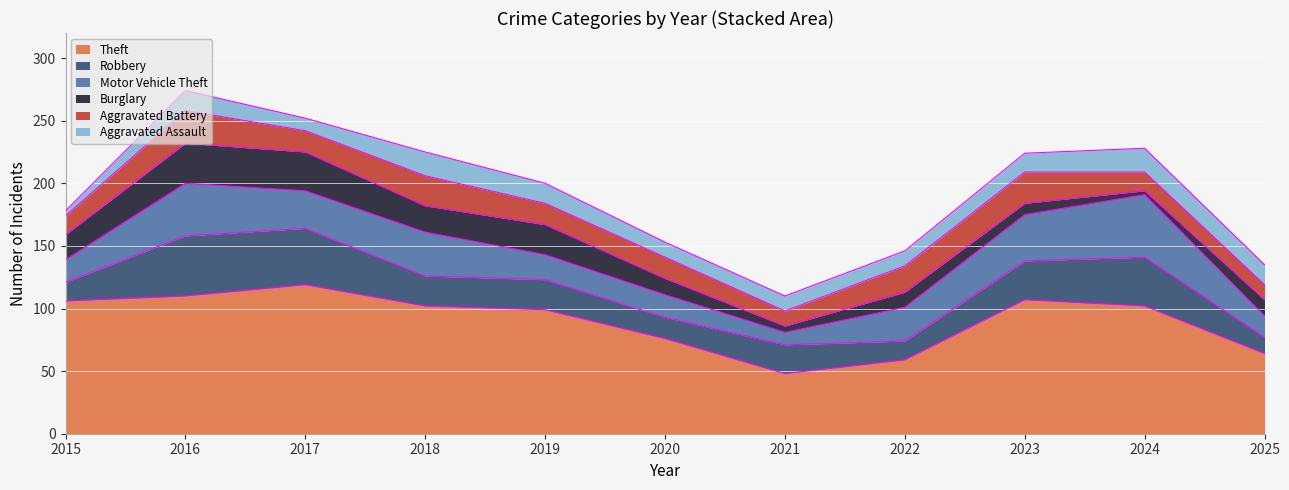

What is the sum of the Aggravated Assault values at 2017 and 2021?

22